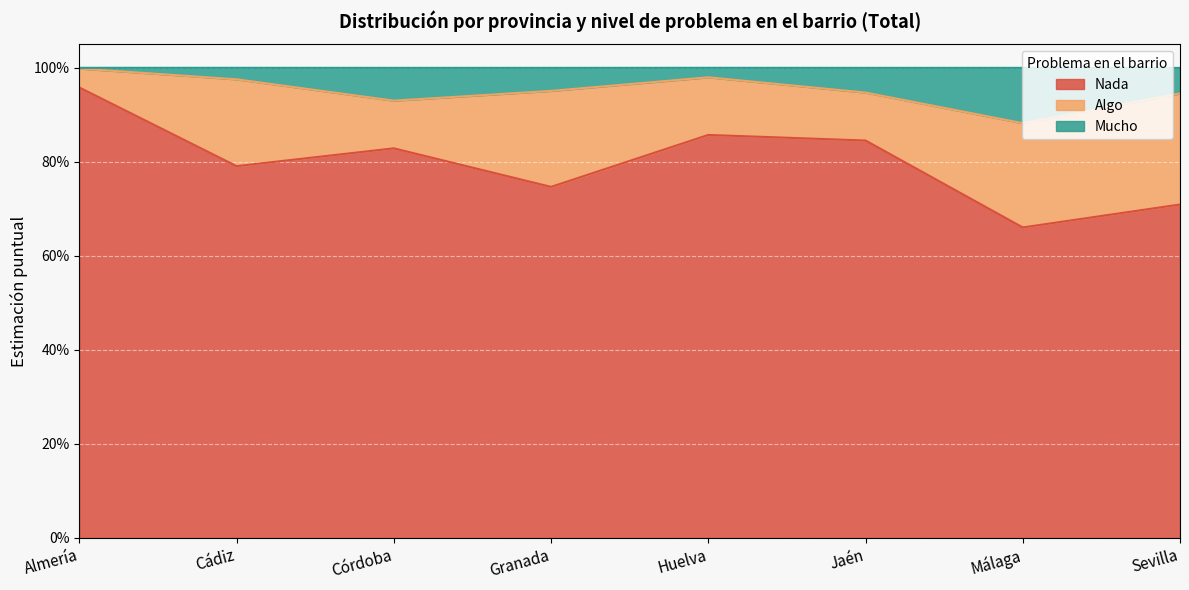

What is the label of the 5th point from the left?

Huelva